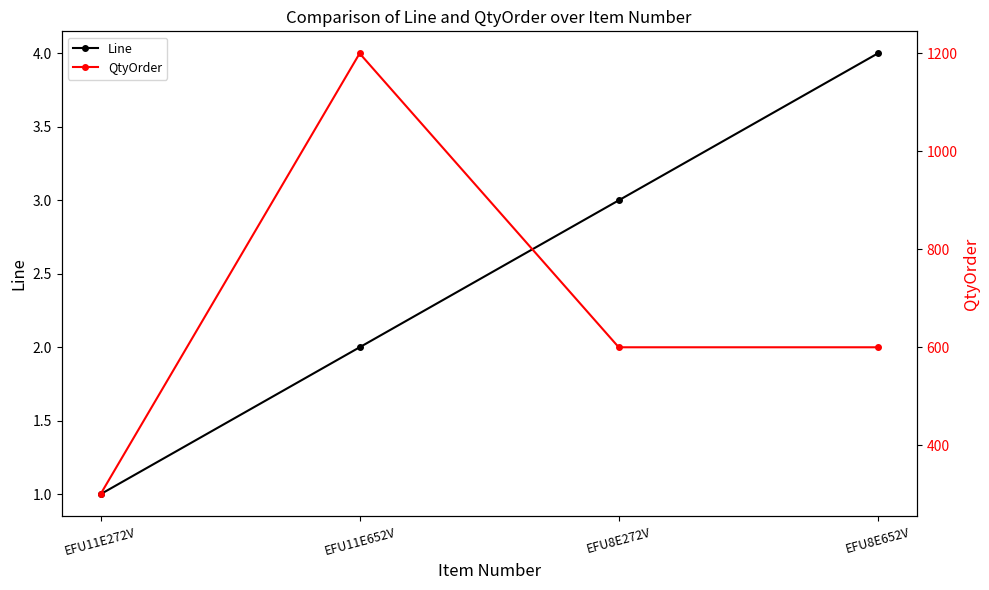

What is the lowest value of the QtyOrder series?

300